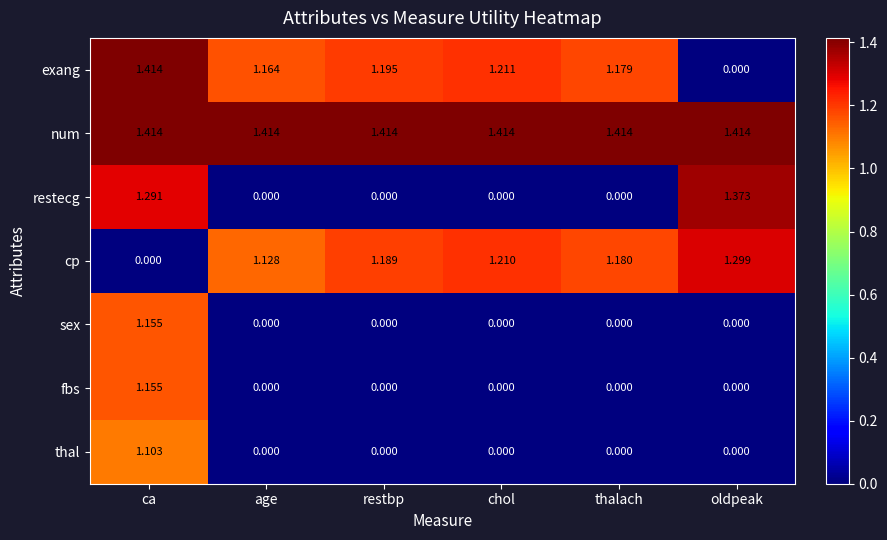

Which series has the largest total across all categories?

num